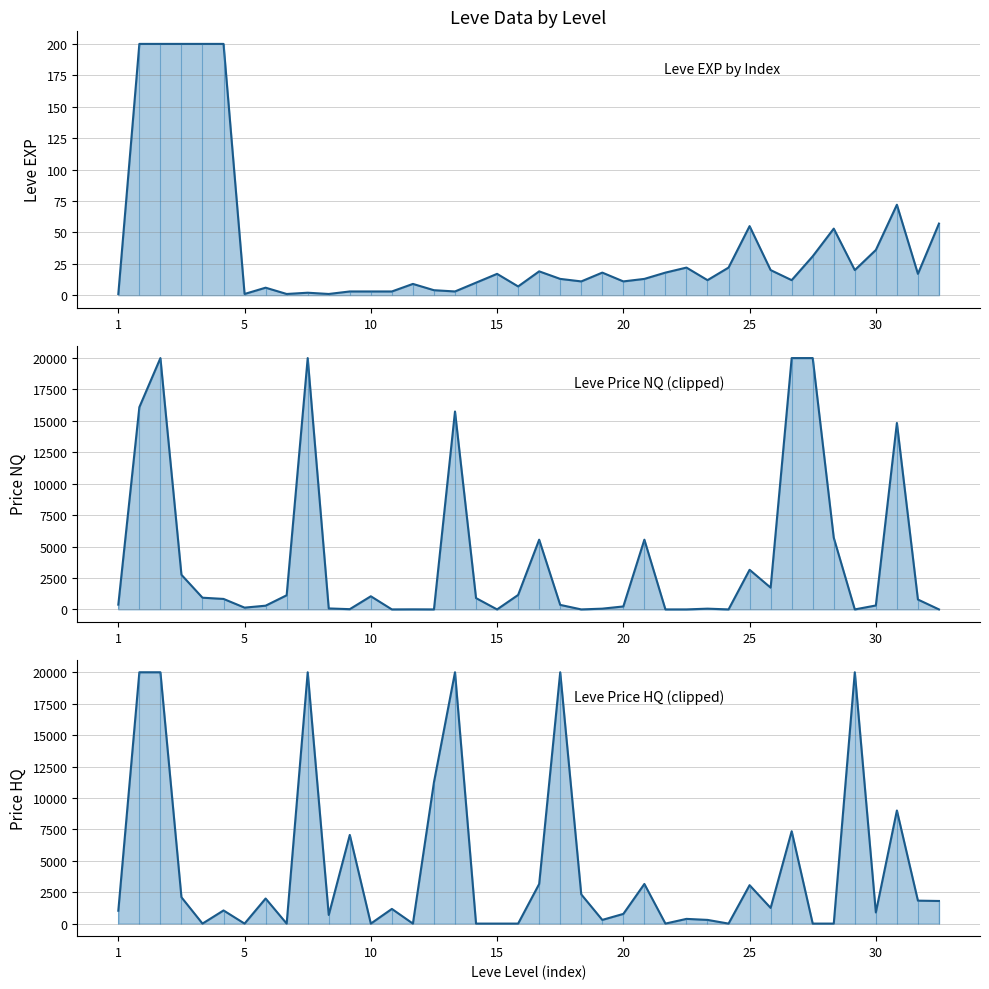

How many data points does each series have?

40